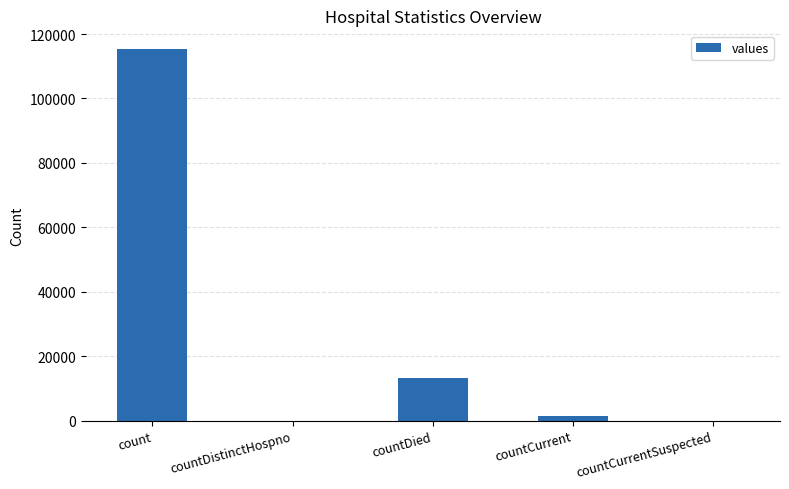

Reading right to left, transcribe all the data shown in this chart.

countCurrentSuspected=0	countCurrent=1383	countDied=13343	countDistinctHospno=0	count=115379